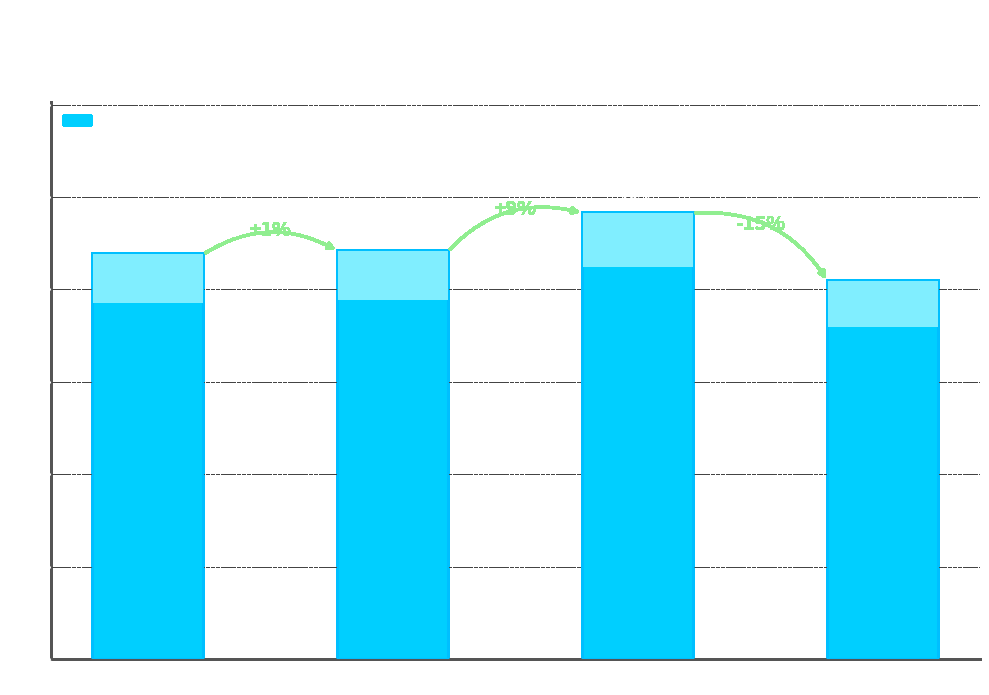

Where is the data nearest to the value 891?

Pulsera Banda Konoha